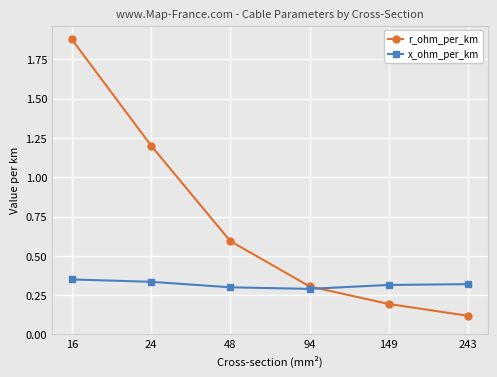

The r_ohm_per_km series shows 2.1 at 24. True or false?

False